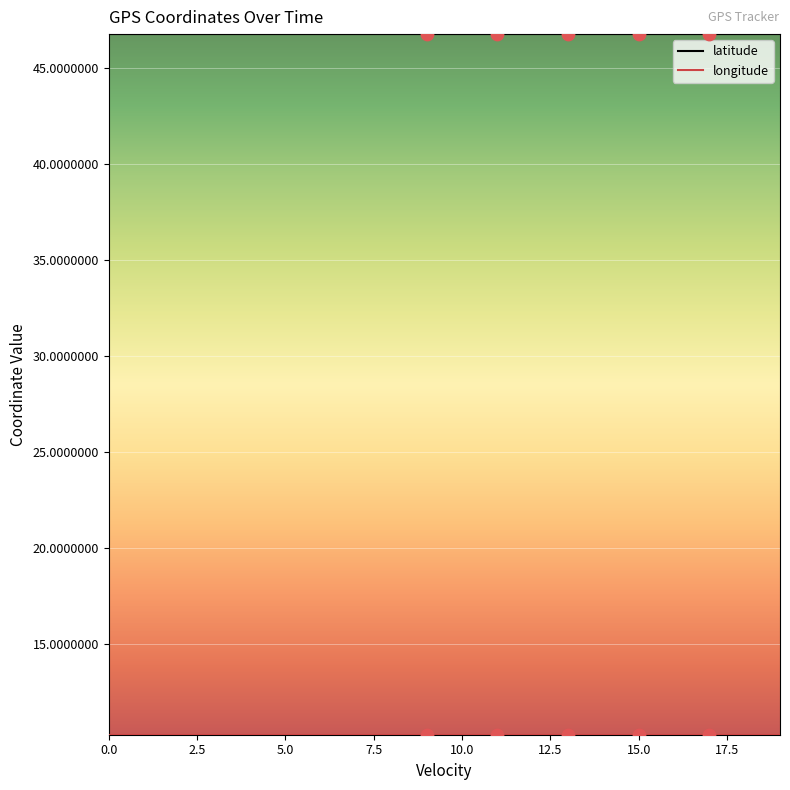

What is the smallest value displayed?

10.3